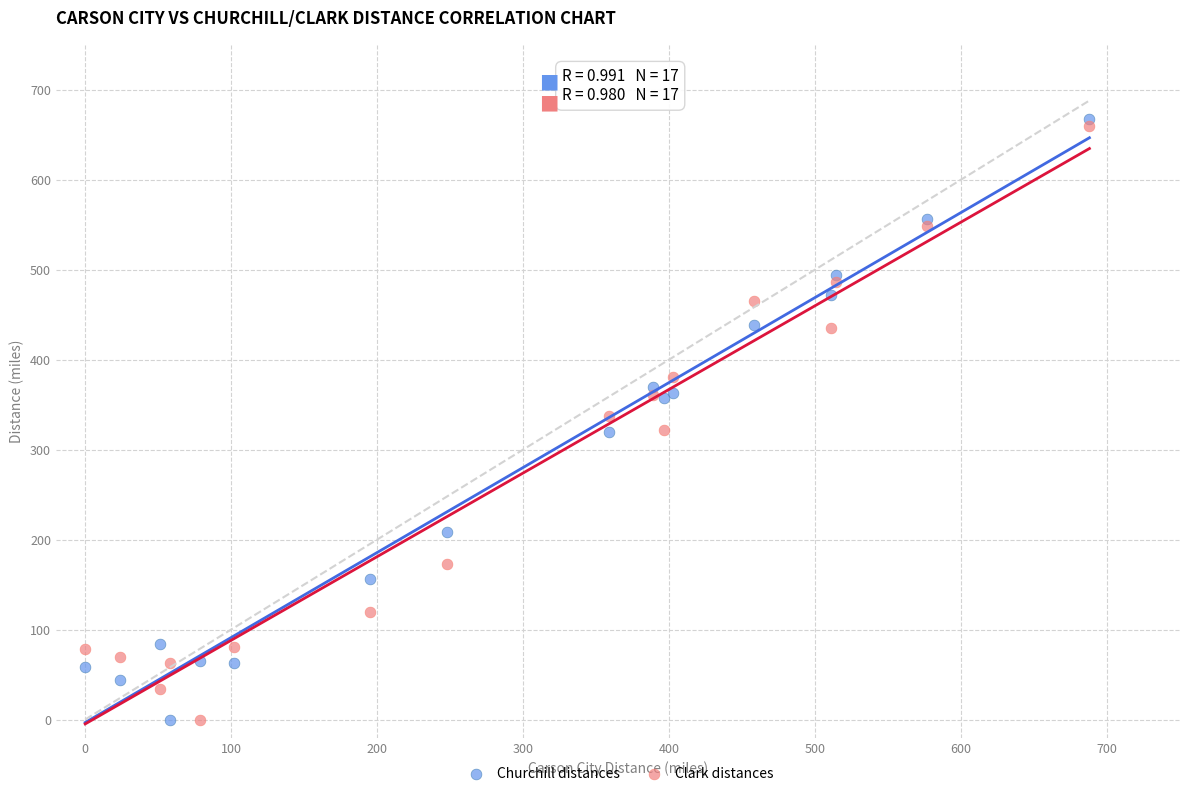

Which series reaches the maximum Y coordinate?

Churchill distances